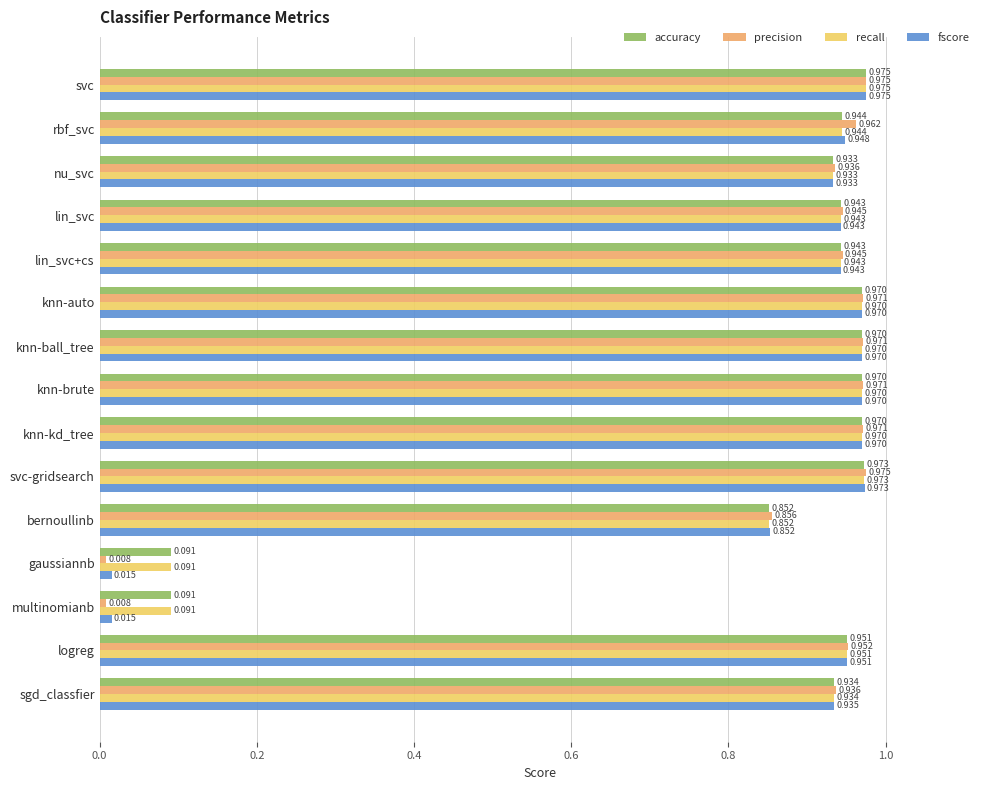

Which series has the largest range (max minus min)?

precision